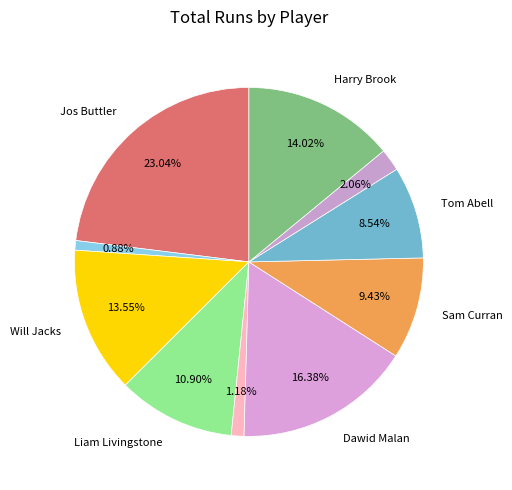

Does any single category account for the majority?

No